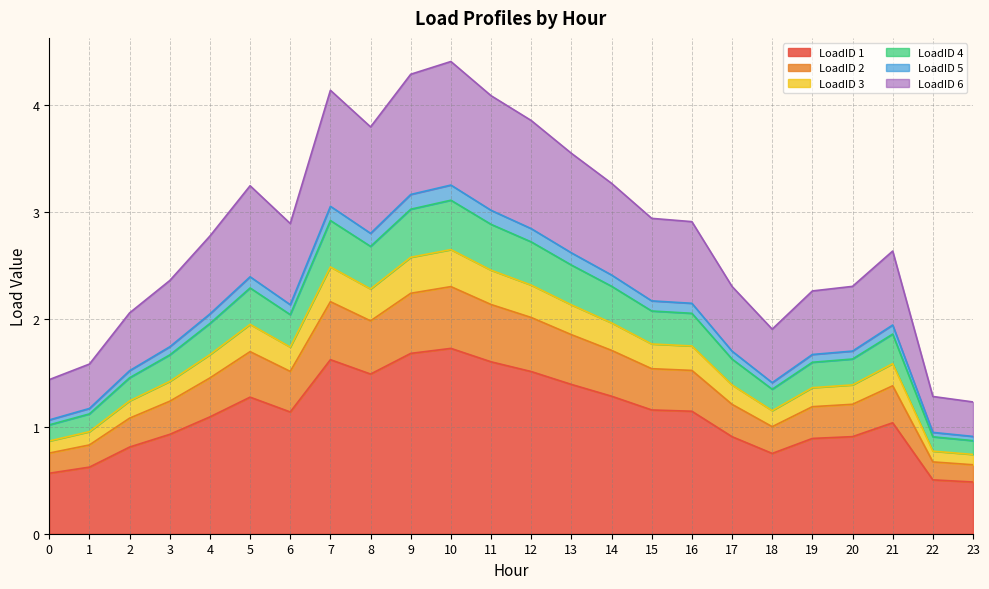

Which label corresponds to the smallest value in the chart?

23